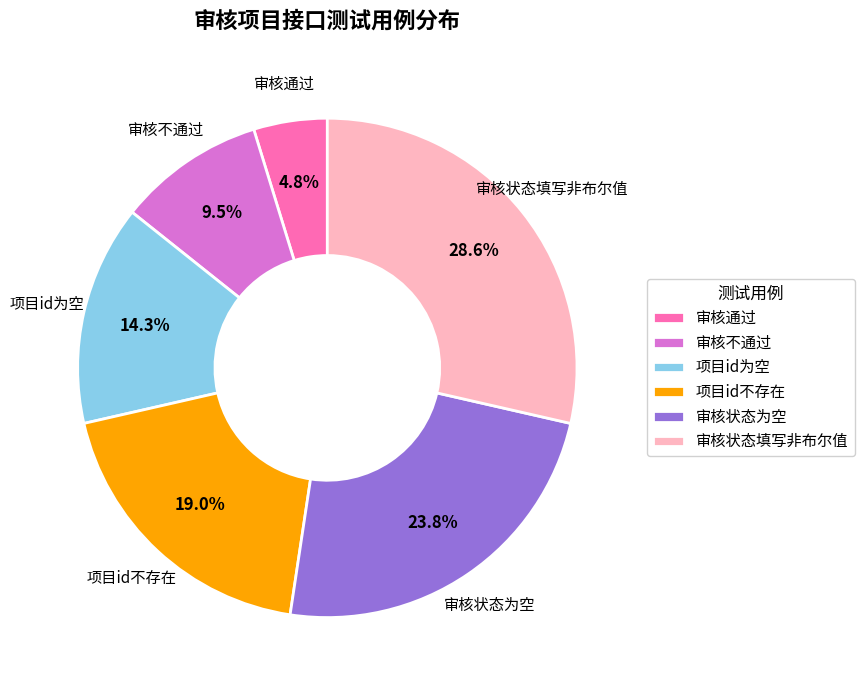

Which slice is the largest?

审核状态填写非布尔值